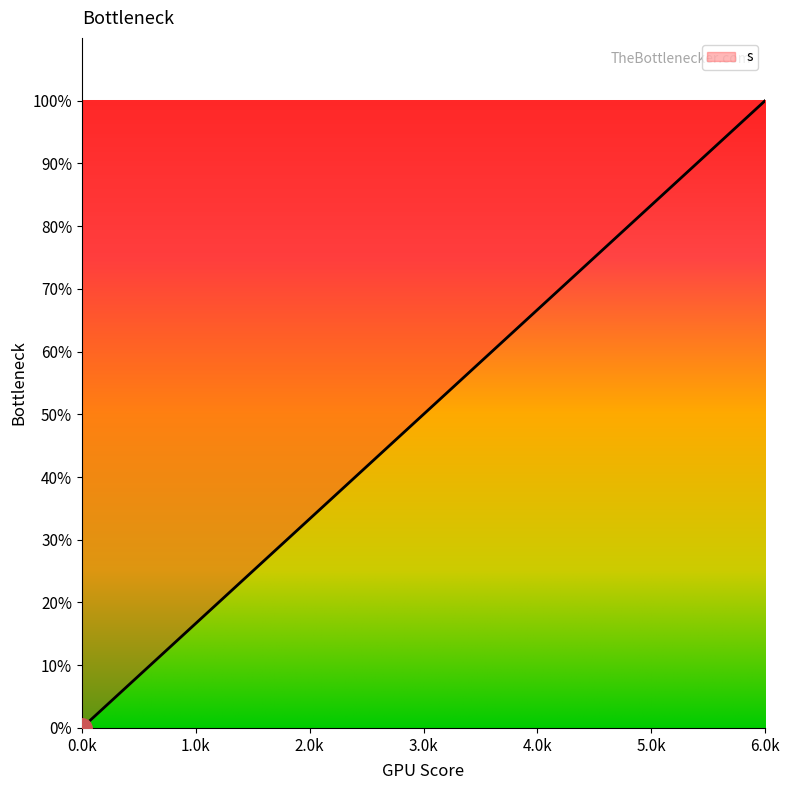

At which category does the chart reach its peak across all series?

6.0k